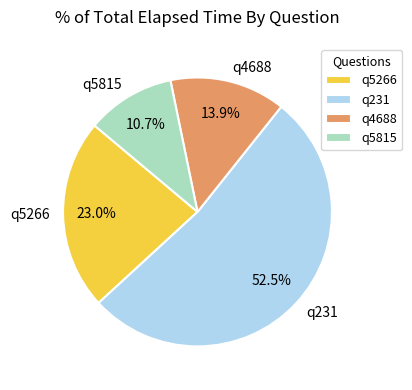

Rank the categories by value from highest to lowest.

q231, q5266, q4688, q5815